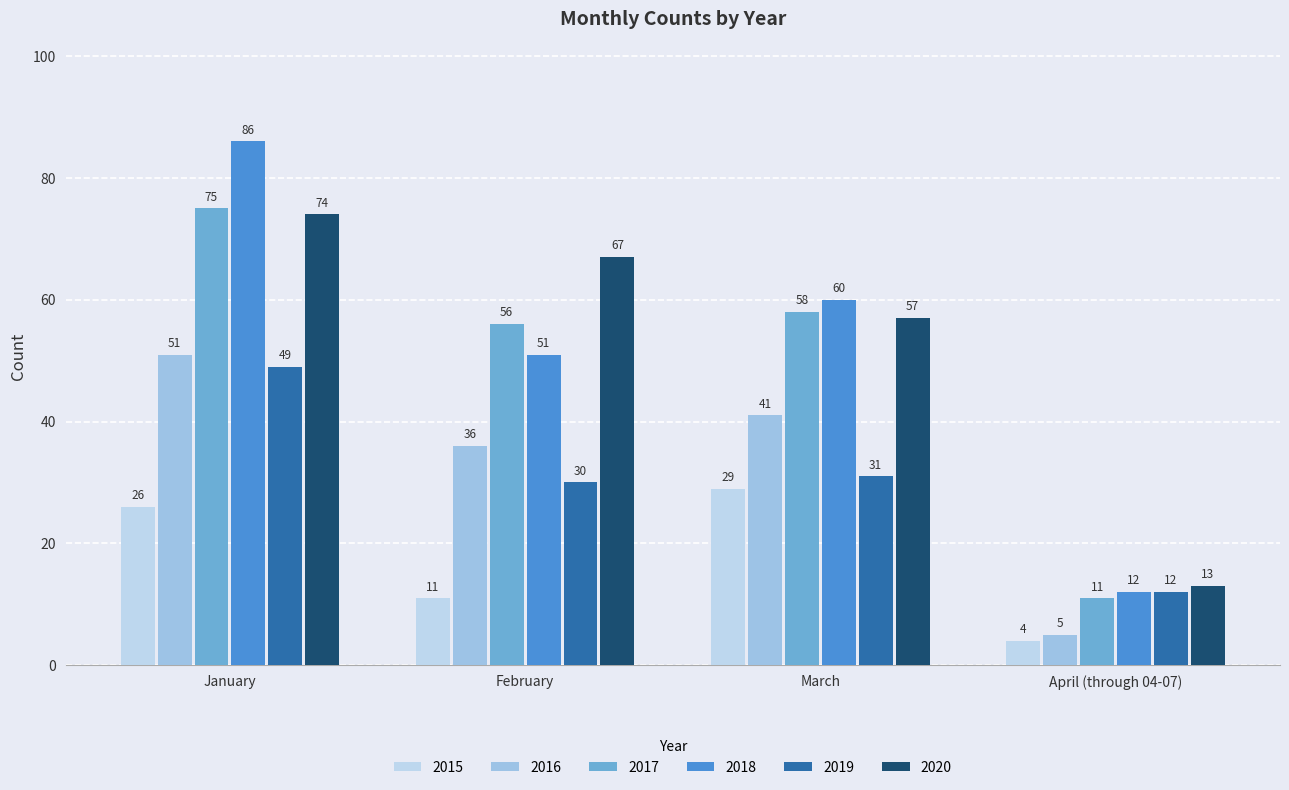

At February, list the series in order from largest to smallest.

2020, 2017, 2018, 2016, 2019, 2015